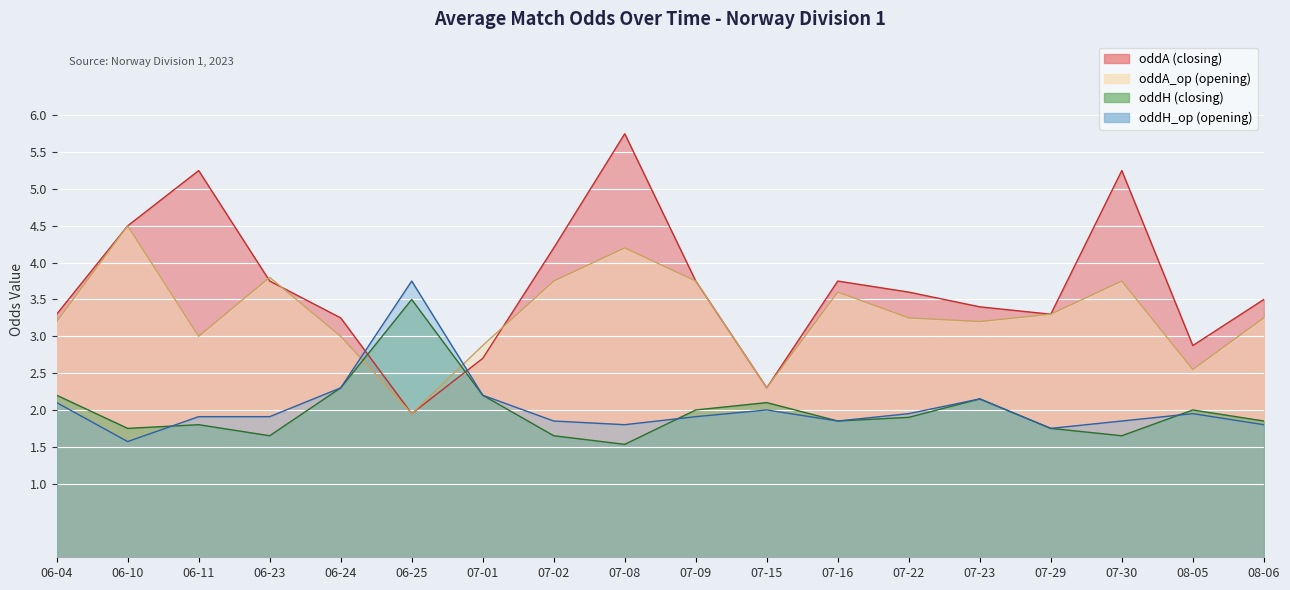

Which series has the widest spread of values?

oddA